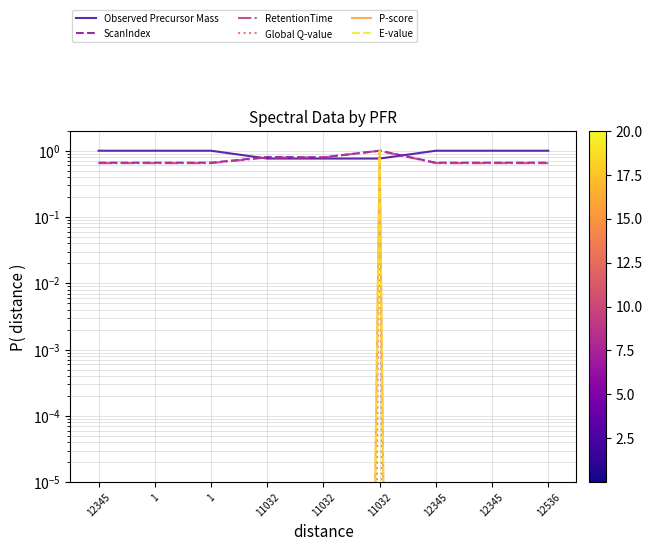

What are all the series names shown in the legend?

Observed Precursor Mass, ScanIndex, RetentionTime, Global Q-value, P-score, E-value